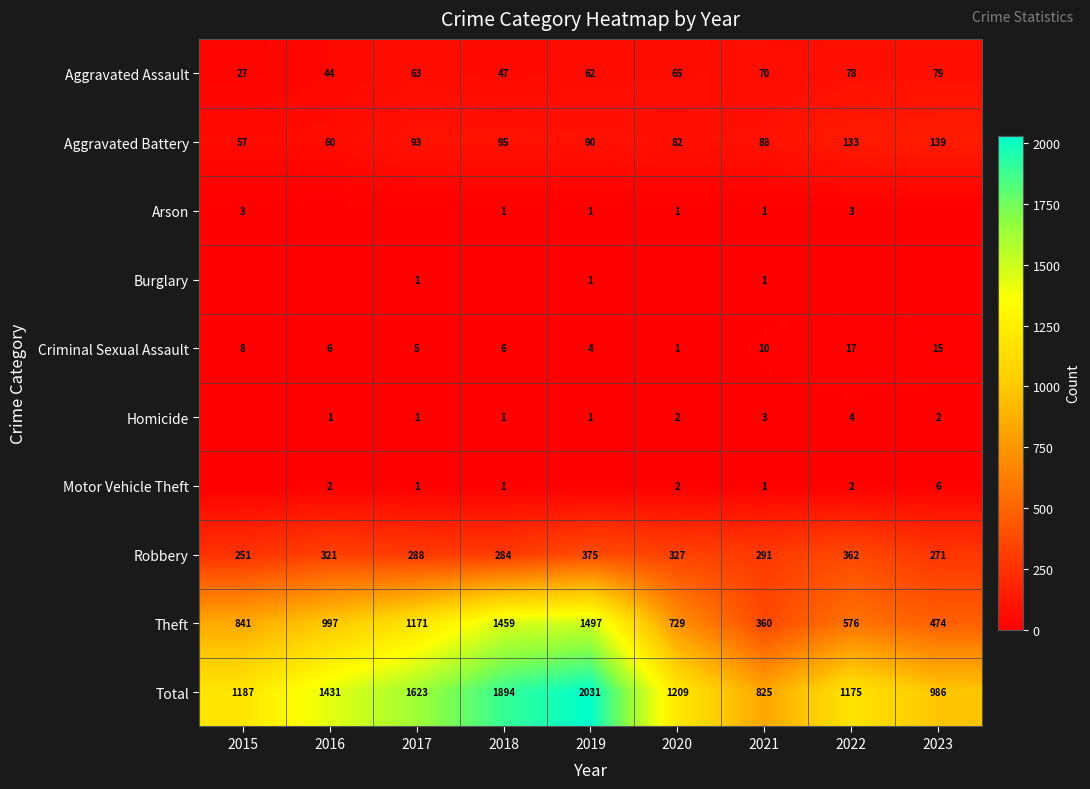

What is the difference between the Robbery values at 2017 and 2019?

87